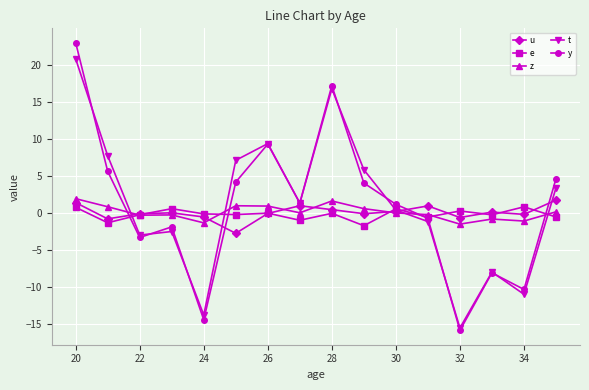

What is the average value of the t series?

1.1